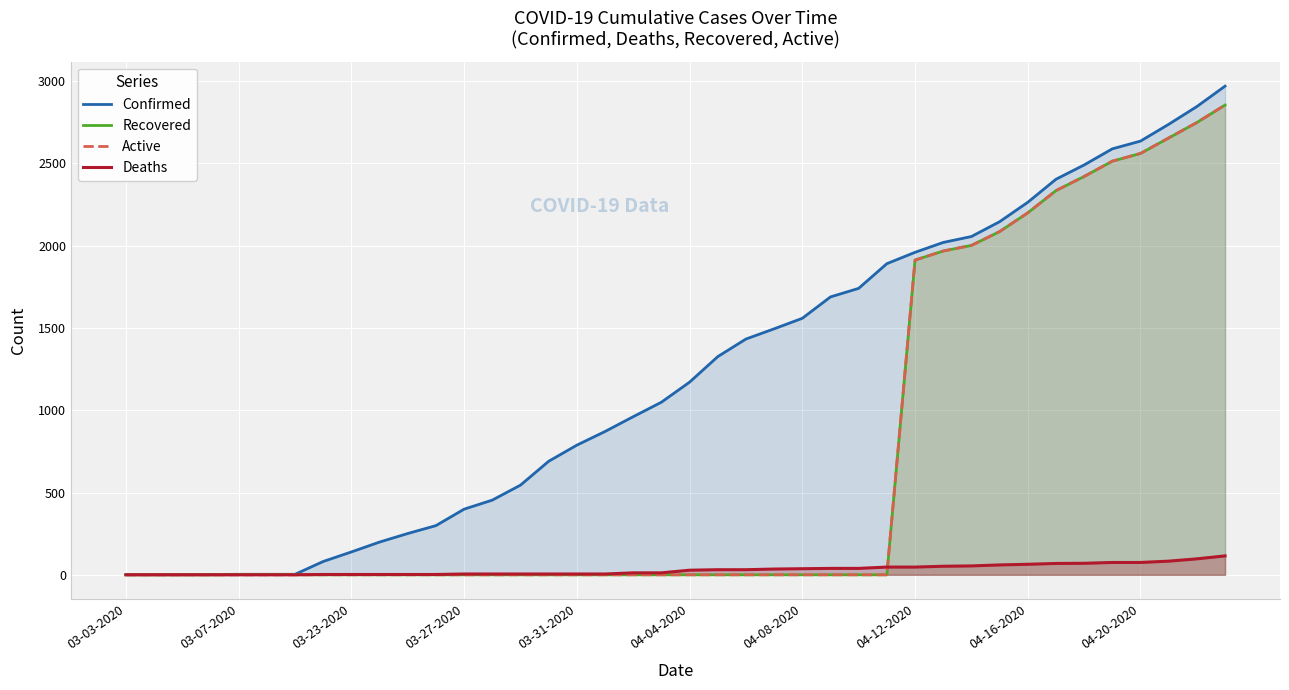

What is the sum of the Recovered values at 31 and 38?

4835